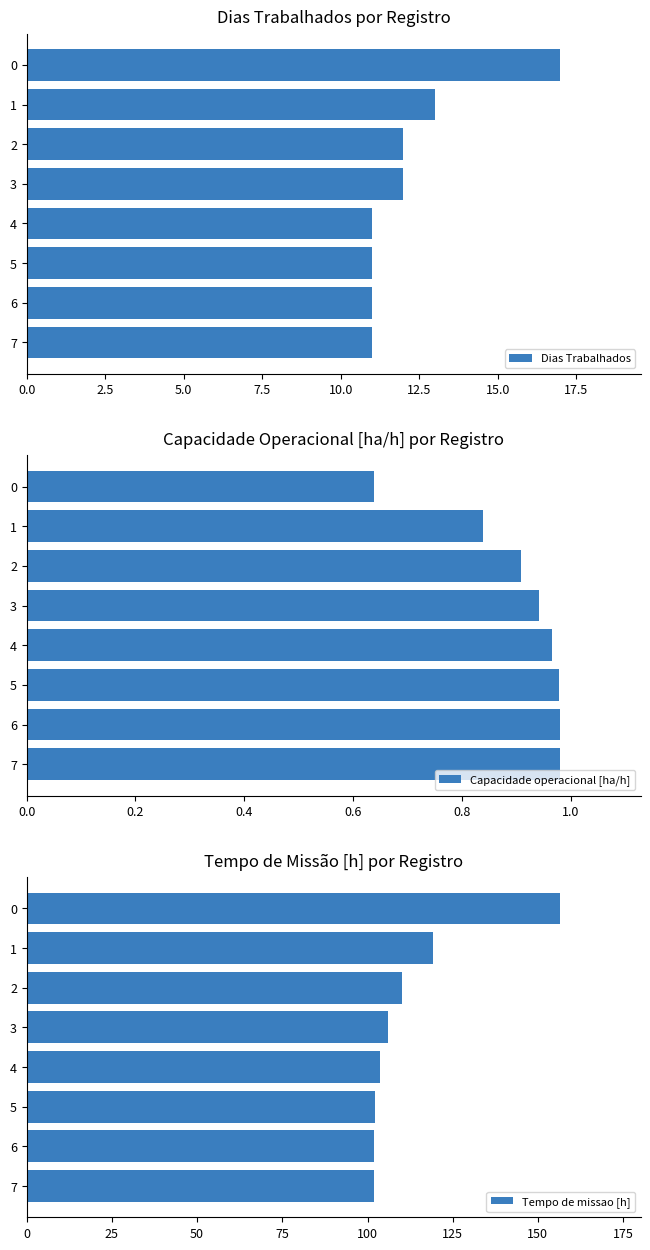

At 0.0, list the series in order from smallest to largest.

Capacidade operacional [ha/h], Dias Trabalhados, Tempo de missao [h]